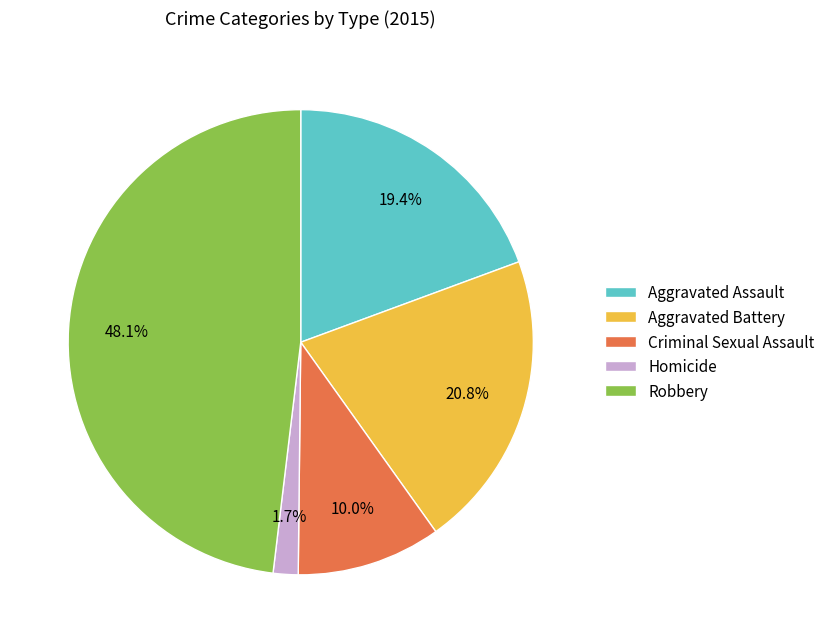

To the nearest percent, what percentage of the pie is Aggravated Assault?

19%